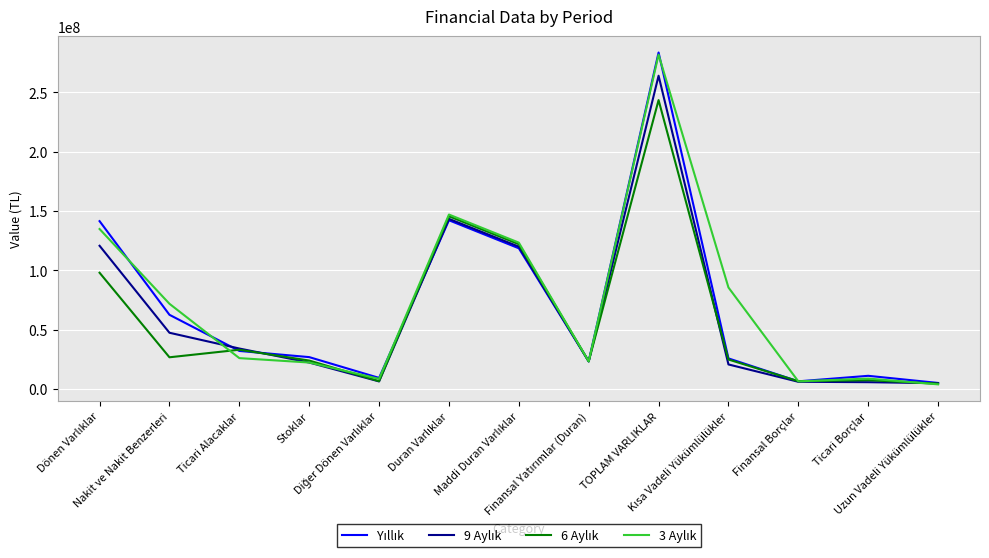

What is the greatest value displayed?

283617444